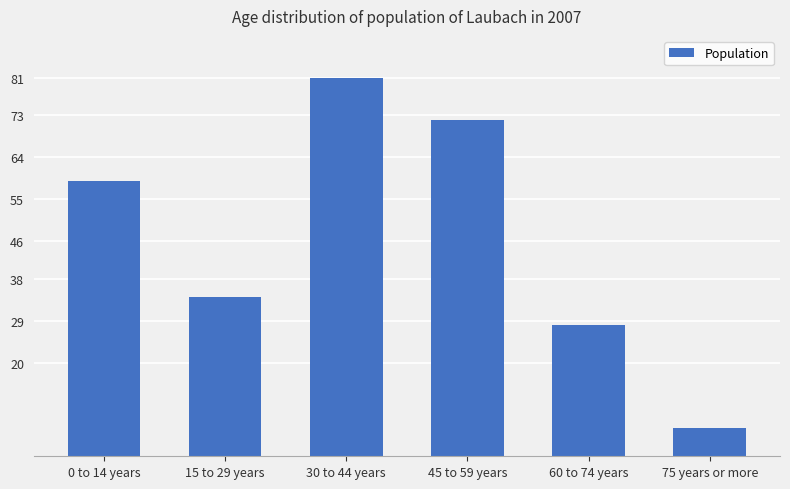

What is the difference between the maximum and second lowest values?

53